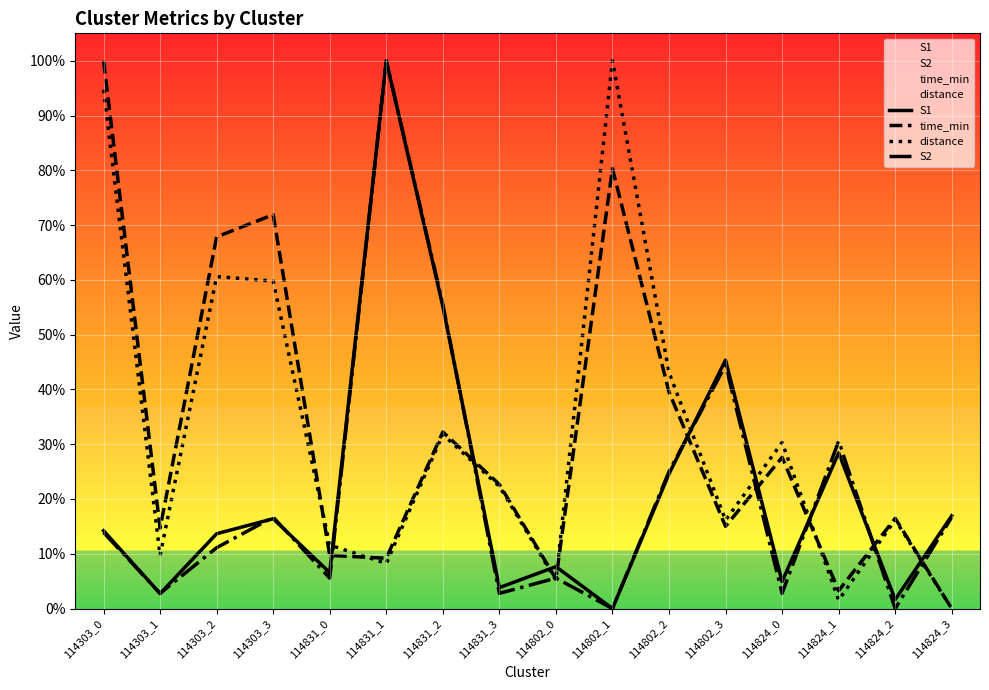

Which series has the widest spread of values?

S1